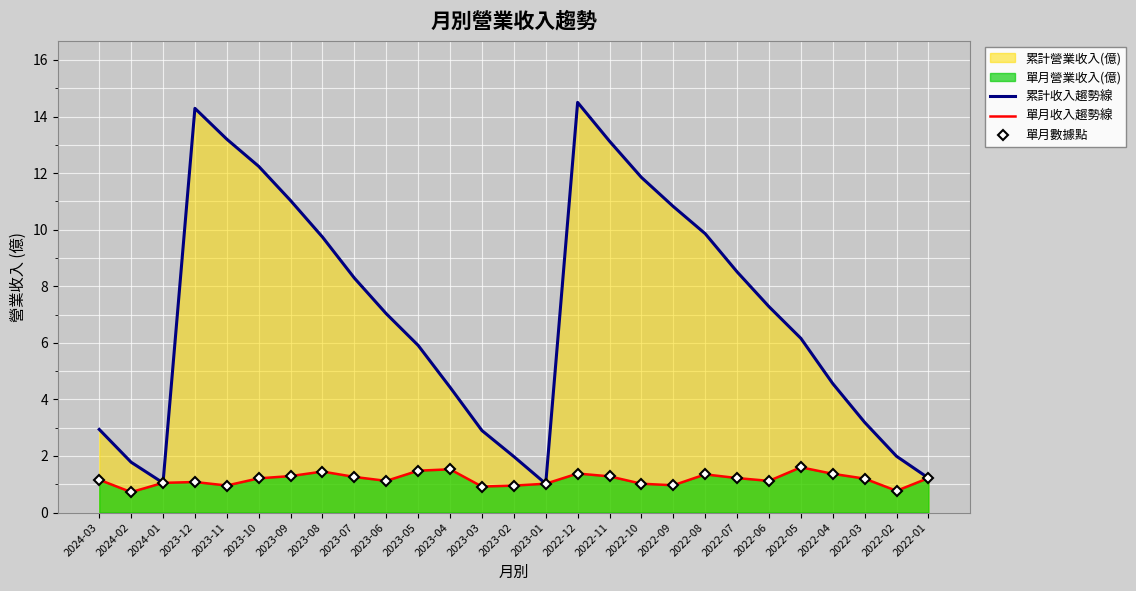

Reading left to right, what are all the values shown in this chart?

累計收入趨勢線: 2.9	1.8	1.1	14.3	13.2	12.2	11.0	9.7	8.3	7.0	5.9	4.4	2.9	2.0	1.0	14.5	13.1	11.8	10.8	9.9	8.5	7.3	6.2	4.6	3.2	2.0	1.2
單月收入趨勢線: 1.2	0.7	1.1	1.1	1.0	1.2	1.3	1.4	1.3	1.1	1.5	1.5	0.9	1.0	1.0	1.4	1.3	1.0	1.0	1.4	1.2	1.1	1.6	1.4	1.2	0.8	1.2
單月數據點: 1.2	0.7	1.1	1.1	1.0	1.2	1.3	1.4	1.3	1.1	1.5	1.5	0.9	1.0	1.0	1.4	1.3	1.0	1.0	1.4	1.2	1.1	1.6	1.4	1.2	0.8	1.2